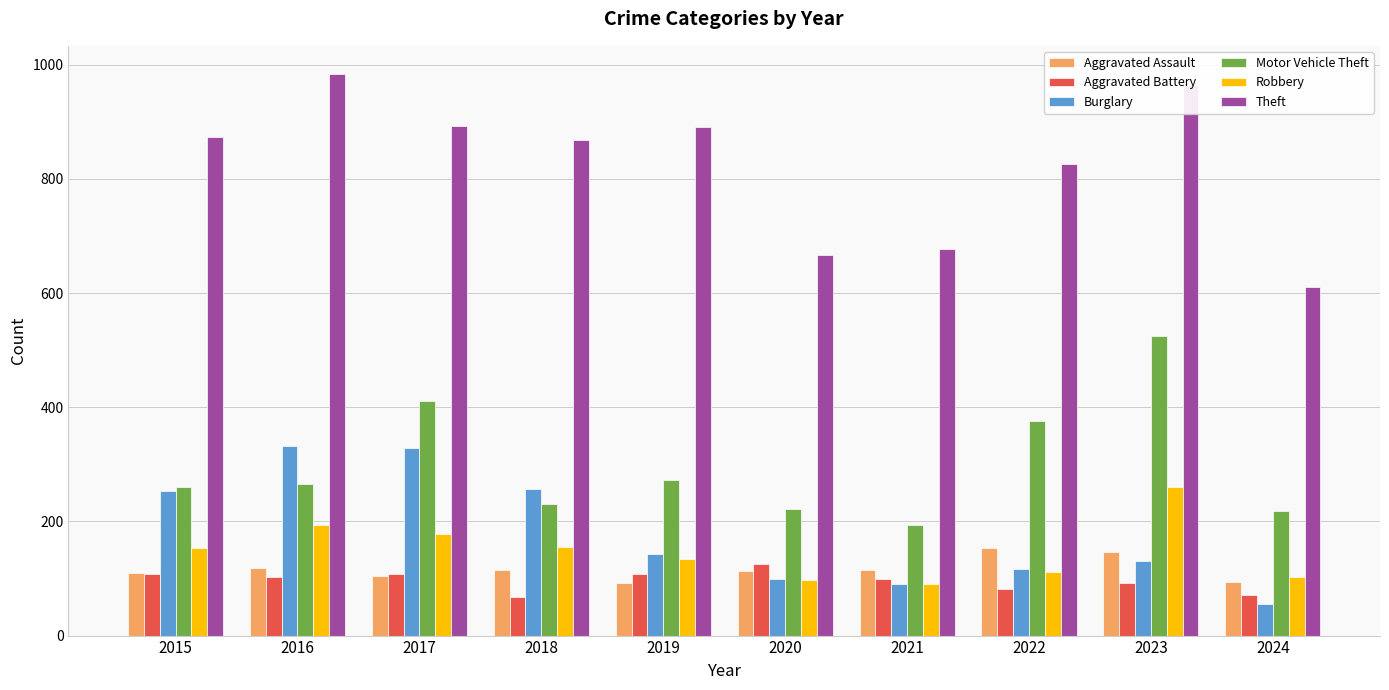

Rank the series at 2018 from lowest to highest value.

Aggravated Battery, Aggravated Assault, Robbery, Motor Vehicle Theft, Burglary, Theft